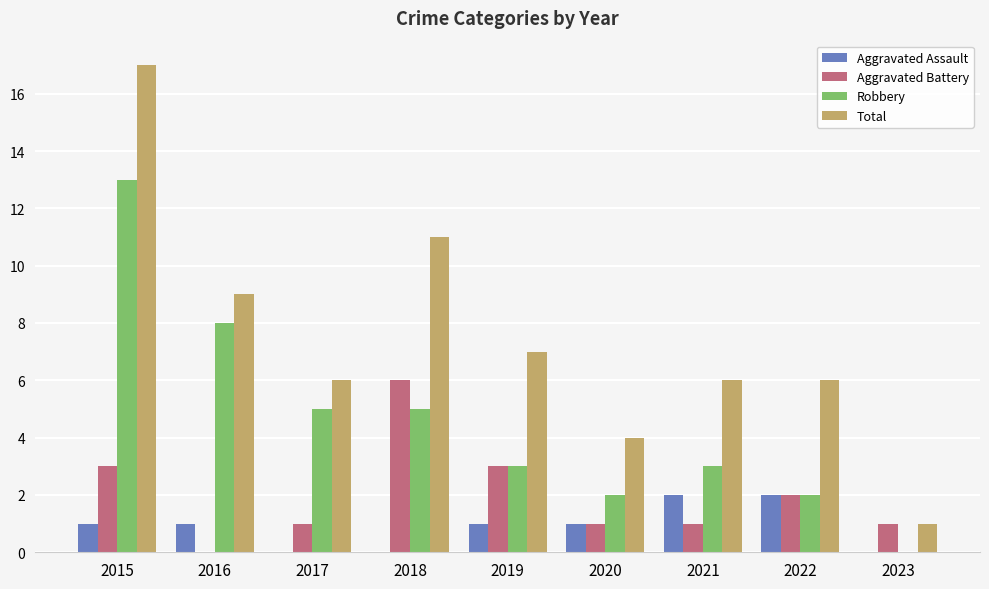

What is the approximate value of Robbery at 2018?

5